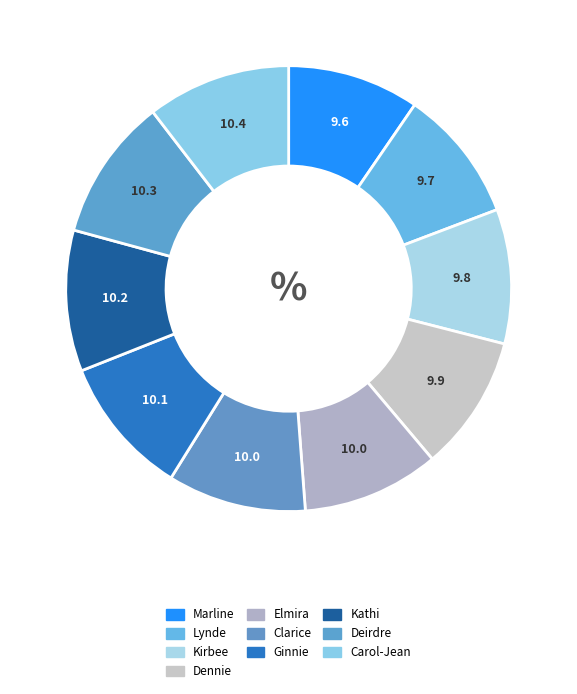

What percentage is the Ginnie slice, to the nearest percent?

10%